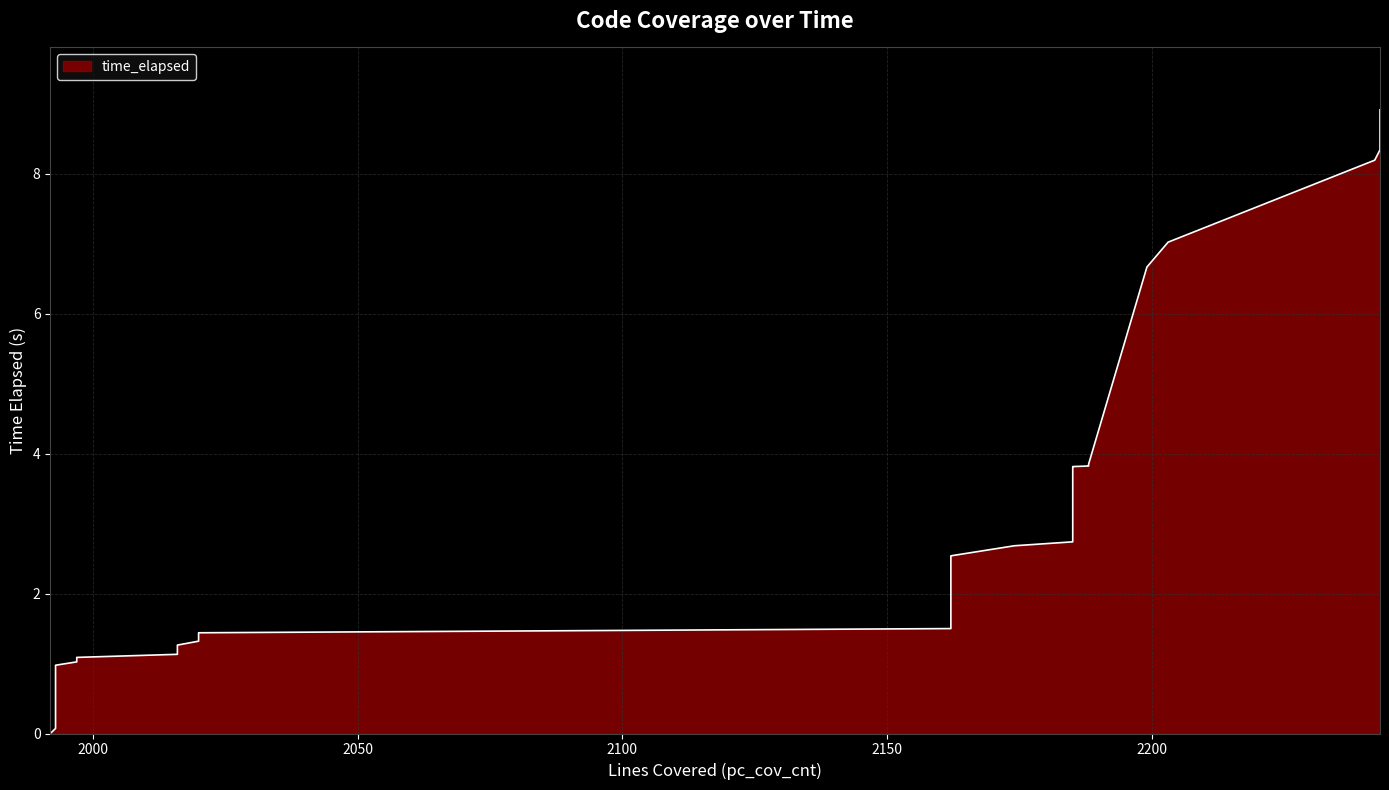

How many data points are above 3?

21